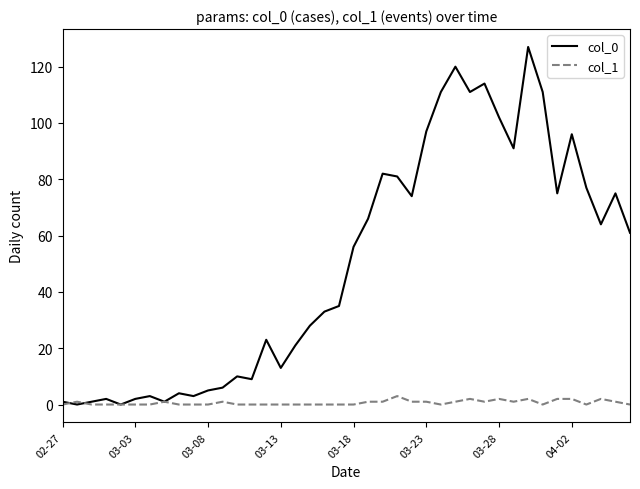

What are all the series names shown in the legend?

col_0, col_1